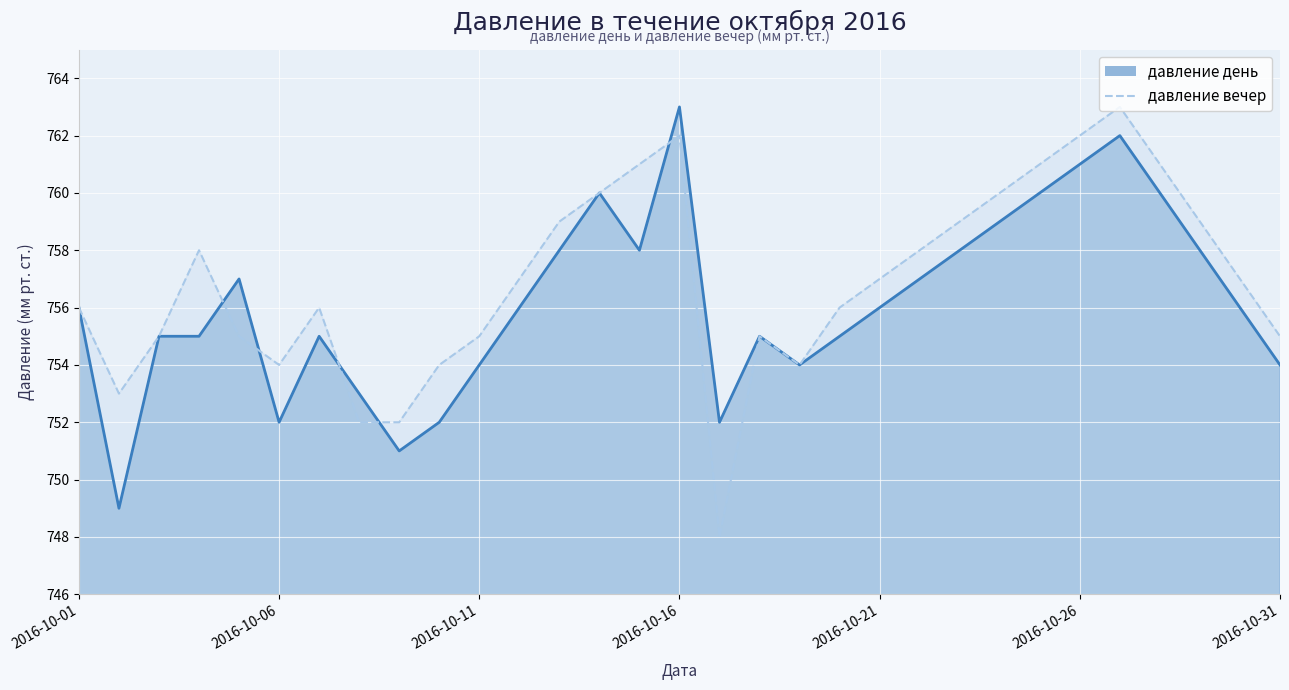

At which label is давление день closest to 756?

2016-10-01